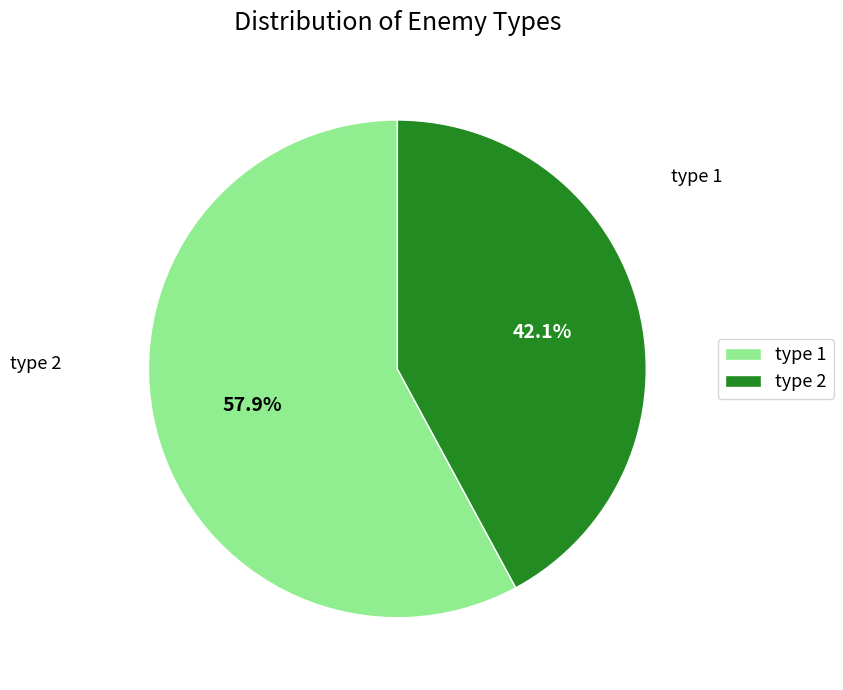

To the nearest percent, what is the average slice percentage?

50%